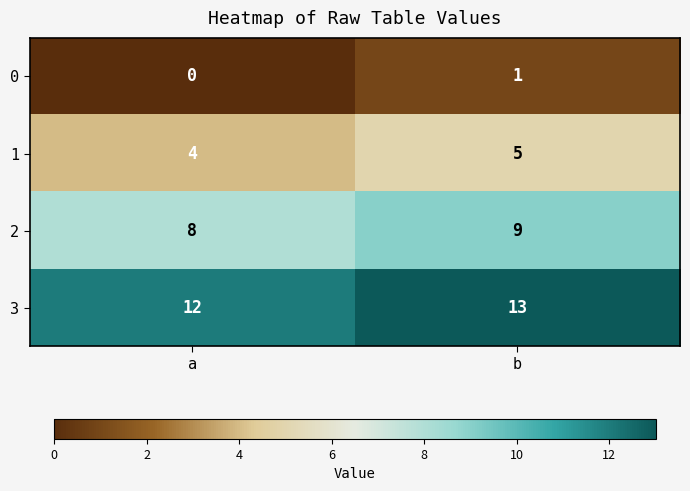

At b, list the series in order from smallest to largest.

0, 1, 2, 3